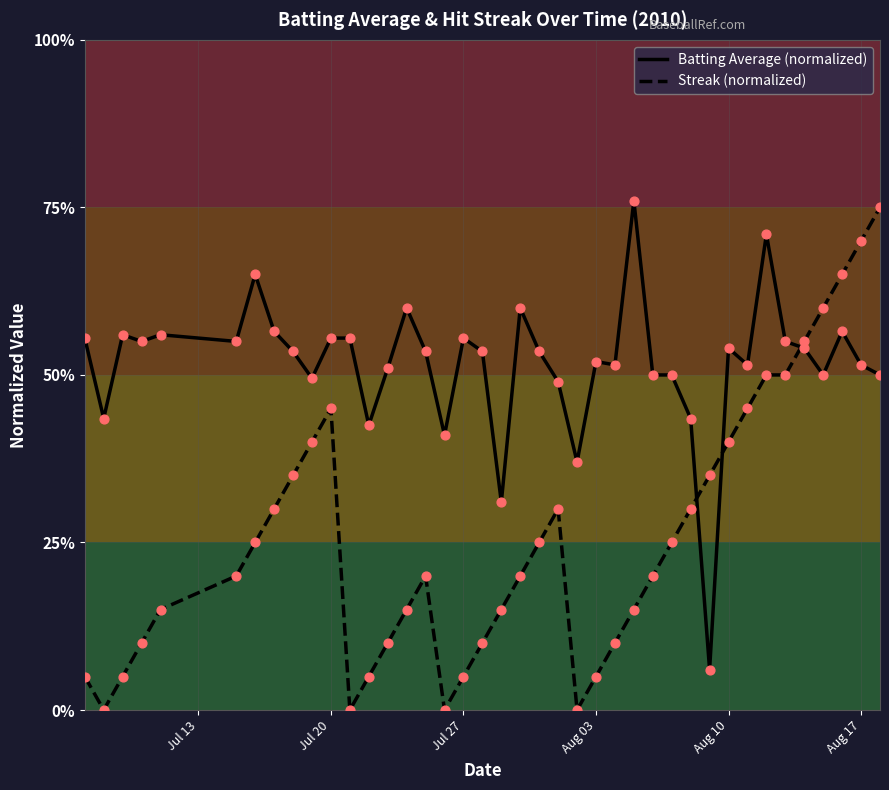

Is this an area chart (filled region under the line)?

No